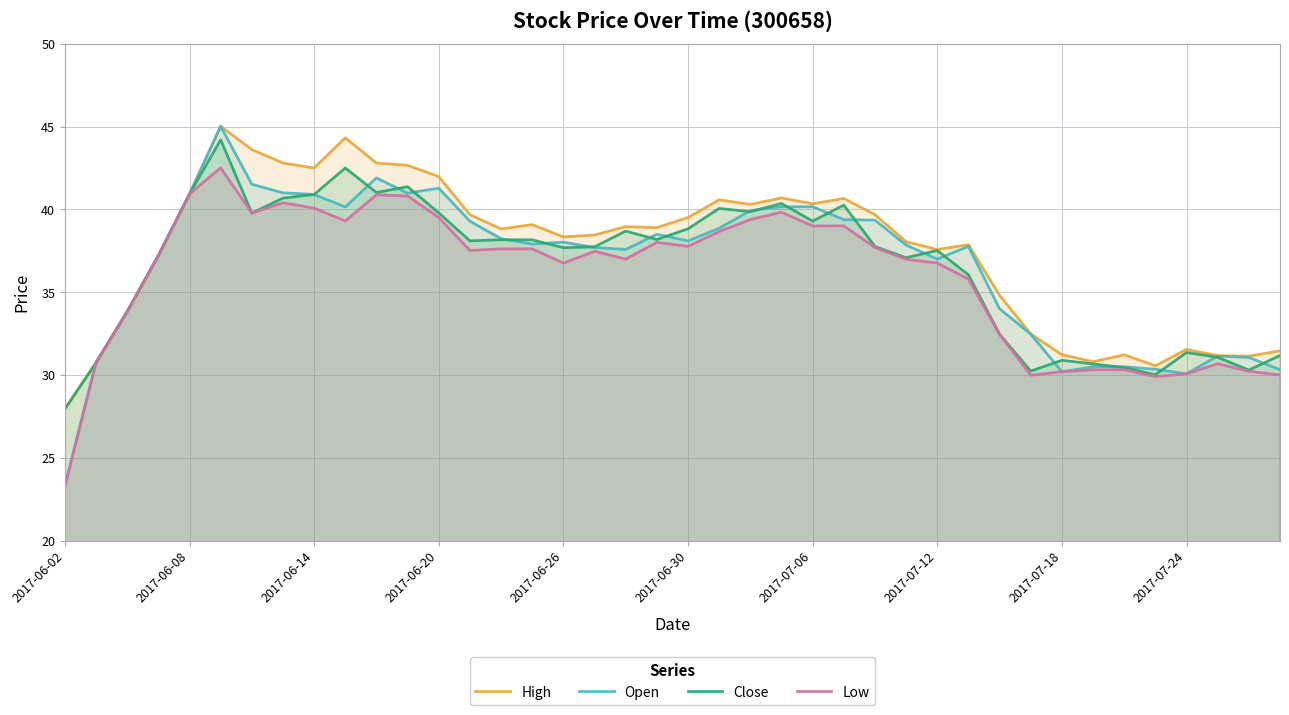

What is the difference between the highest and lowest values at 2017-07-06?

1.3